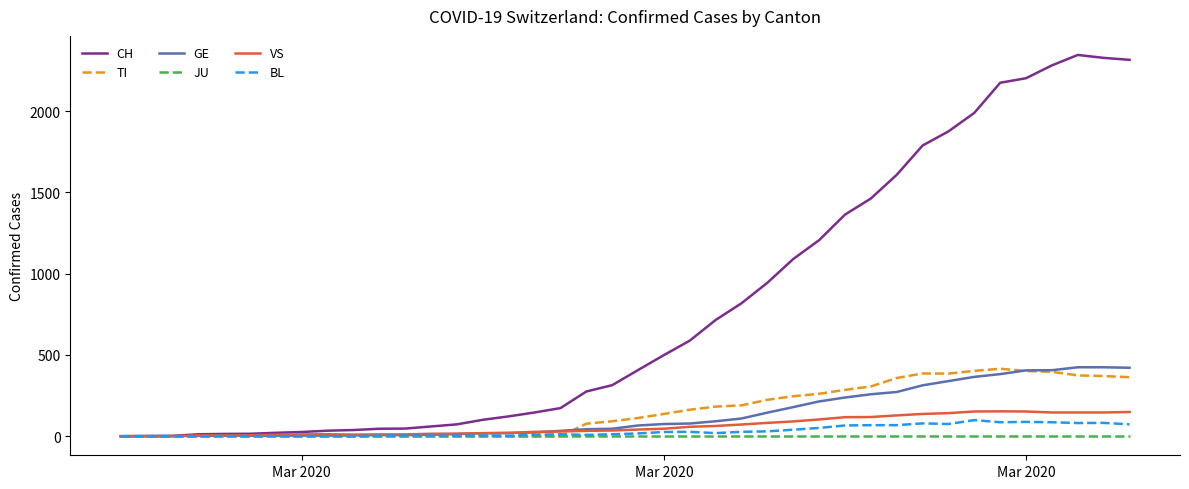

Which series has the largest total across all categories?

CH